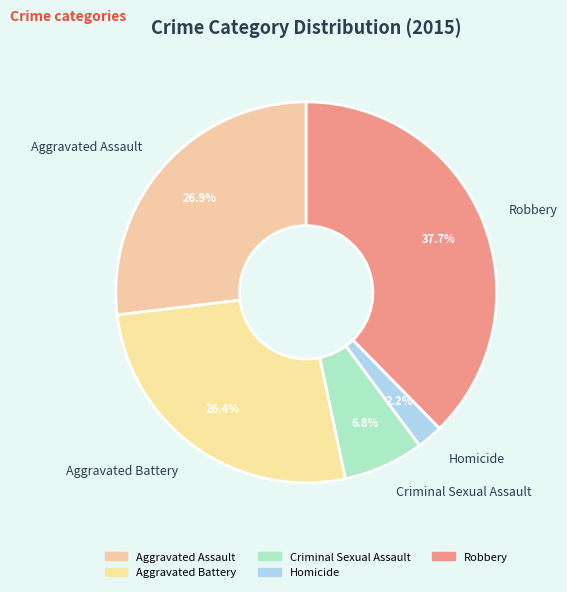

What is the largest slice in the pie chart?

Robbery